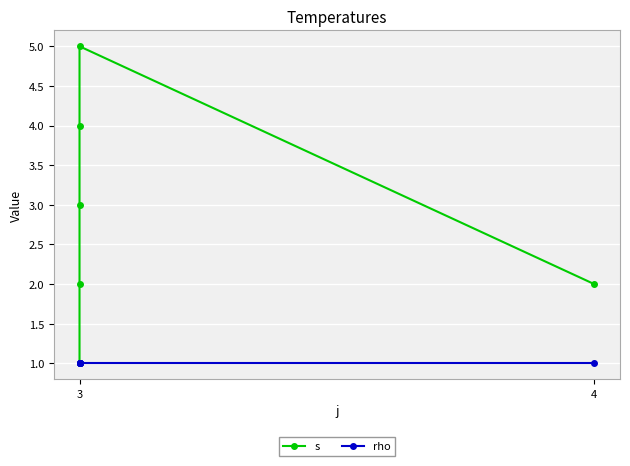

True or false: s has more than 2 interior local peaks.

False